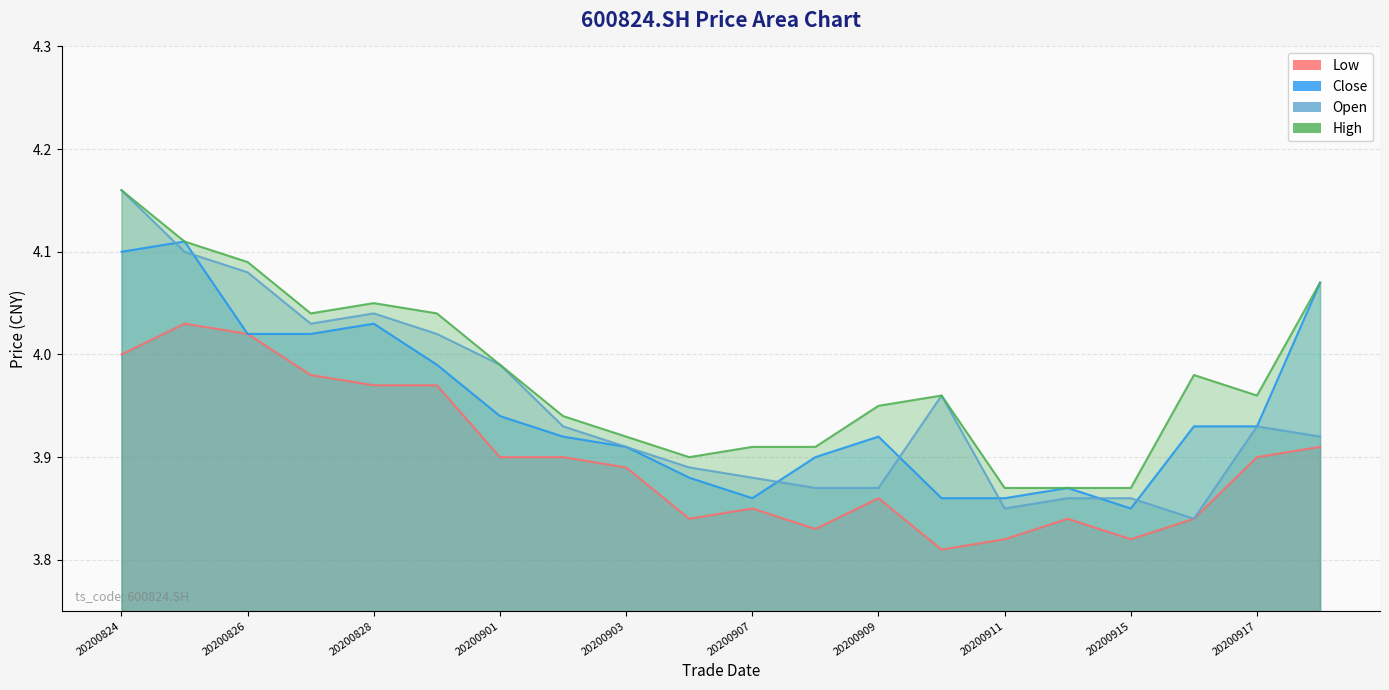

Reading right to left, extract all data points from this chart.

open: 3.9	3.9	3.8	3.9	3.9	3.9	4.0	3.9	3.9	3.9	3.9	3.9	3.9	4.0	4.0	4.0	4.0	4.1	4.1	4.2
high: 4.1	4.0	4.0	3.9	3.9	3.9	4.0	4.0	3.9	3.9	3.9	3.9	3.9	4.0	4.0	4.0	4.0	4.1	4.1	4.2
low: 3.9	3.9	3.8	3.8	3.8	3.8	3.8	3.9	3.8	3.9	3.8	3.9	3.9	3.9	4.0	4.0	4.0	4.0	4.0	4.0
close: 4.1	3.9	3.9	3.9	3.9	3.9	3.9	3.9	3.9	3.9	3.9	3.9	3.9	3.9	4.0	4.0	4.0	4.0	4.1	4.1